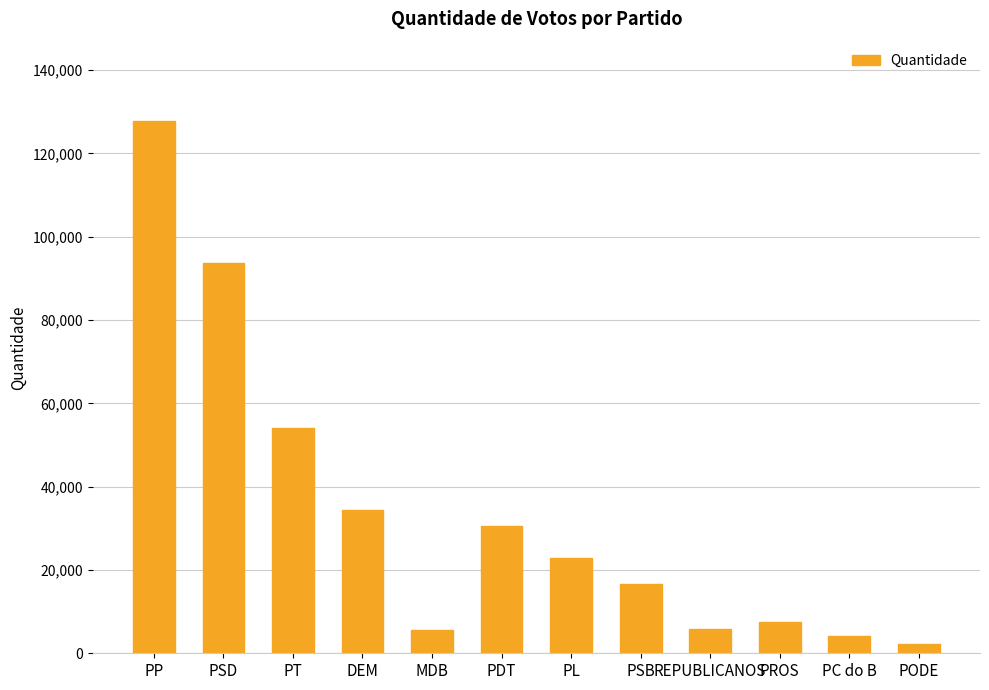

What is the label of the 3rd bar from the right?

PROS